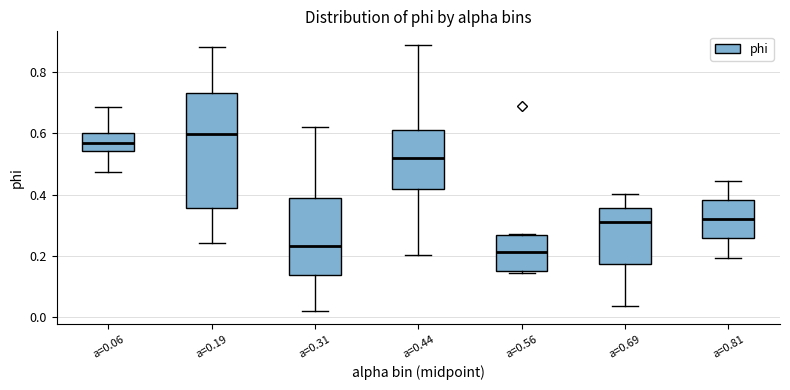

Reading left to right, read every box against the y-axis: the position of its median line, the range the box covers, and the ends of its whiskers. The values are not printed on the chart, so give them approximately, as read against the axis.

a=0.06: median 0.56, box 0.54 to 0.60, whiskers 0.48 to 0.68
a=0.19: median 0.60, box 0.36 to 0.74, whiskers 0.24 to 0.88
a=0.31: median 0.24, box 0.14 to 0.38, whiskers 0.02 to 0.62
a=0.44: median 0.52, box 0.42 to 0.60, whiskers 0.20 to 0.90
a=0.56: median 0.22, box 0.14 to 0.26, whiskers 0.14 (just below the box's lower edge) to 0.28
a=0.69: median 0.30, box 0.18 to 0.36, whiskers 0.04 to 0.40
a=0.81: median 0.32, box 0.26 to 0.38, whiskers 0.20 to 0.44